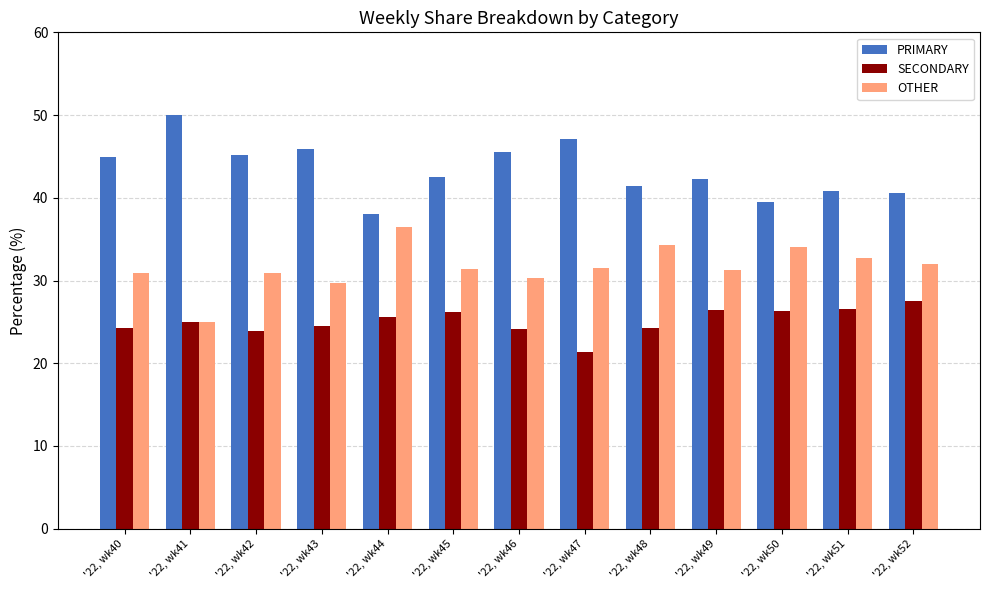

What is the highest value of the OTHER series?

36.4